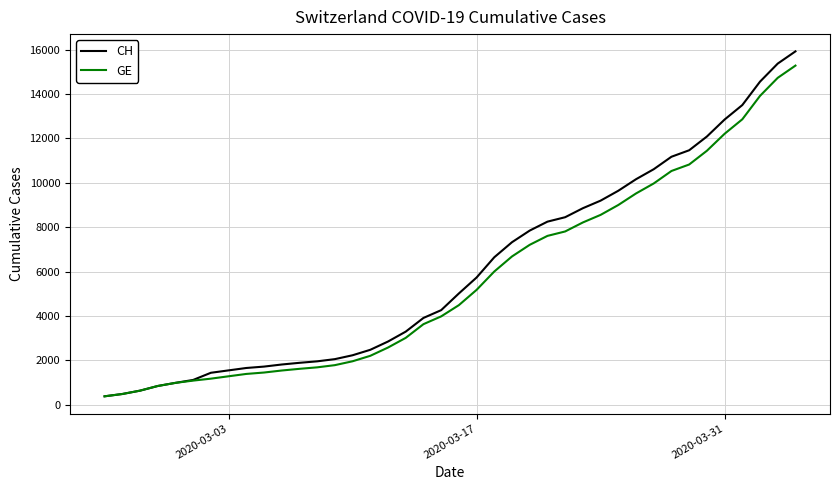

Which series has the largest range (max minus min)?

CH